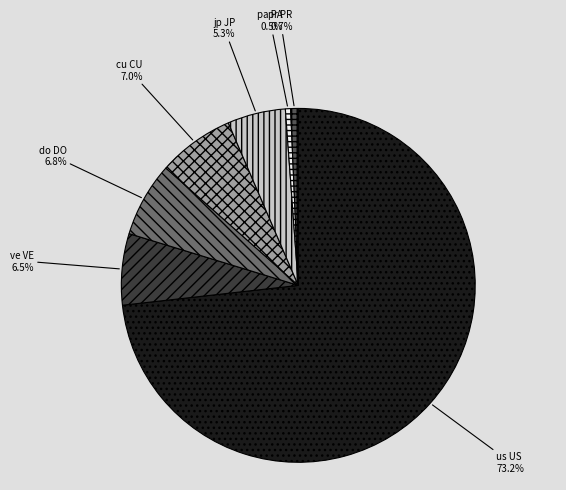

What is the ratio of the value at us US to the value at jp JP?

13.8